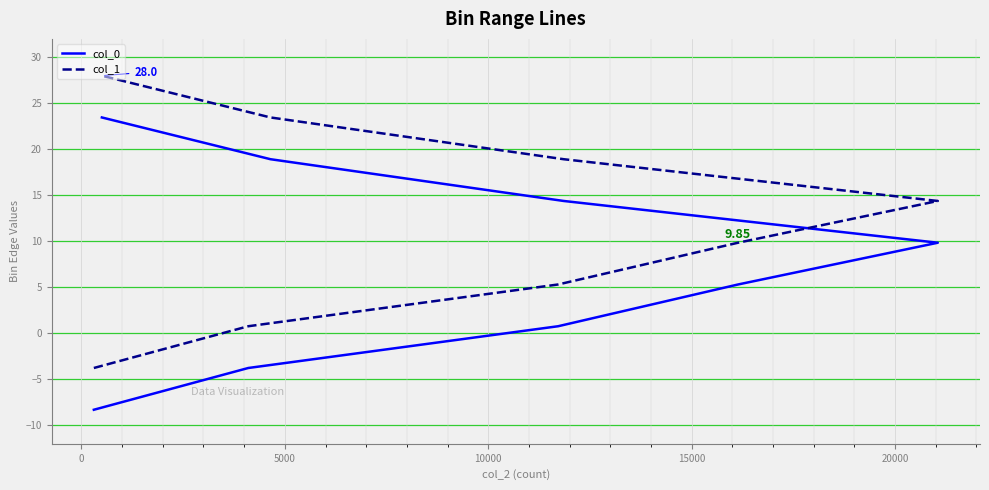

The value of col_0 at 25000 is 32.9. True or false?

False